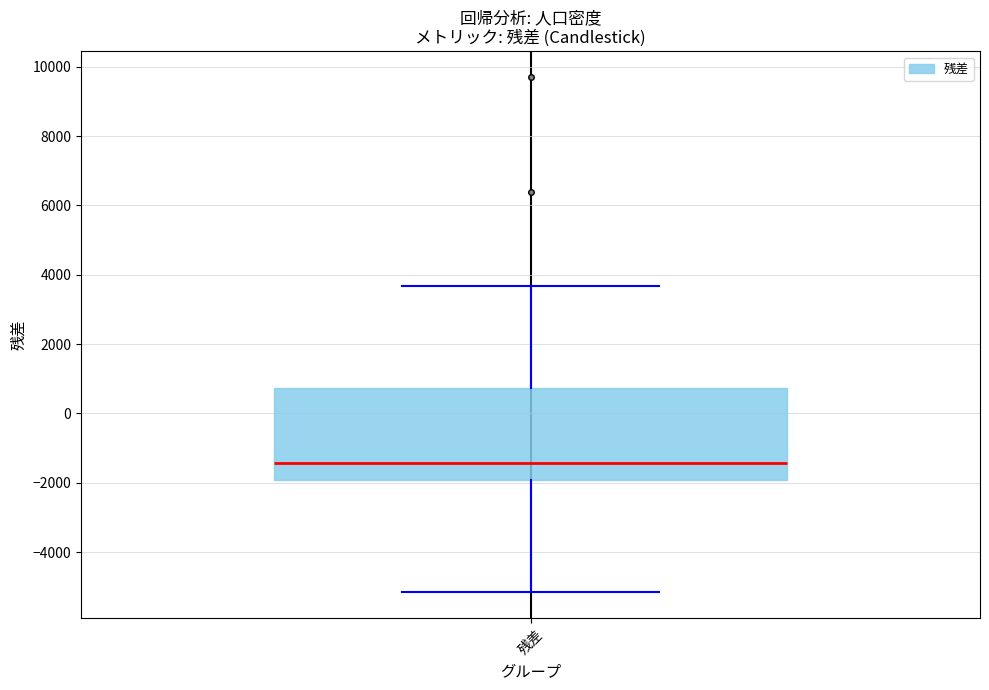

Transcribe this box plot: give where the median line is, the range the box spans, and where the two whiskers end, as read against the y-axis. The values are not printed on the chart, so give them approximately, as read against the axis.

median -1400, box -2000 to 800, whiskers -5200 to 3600